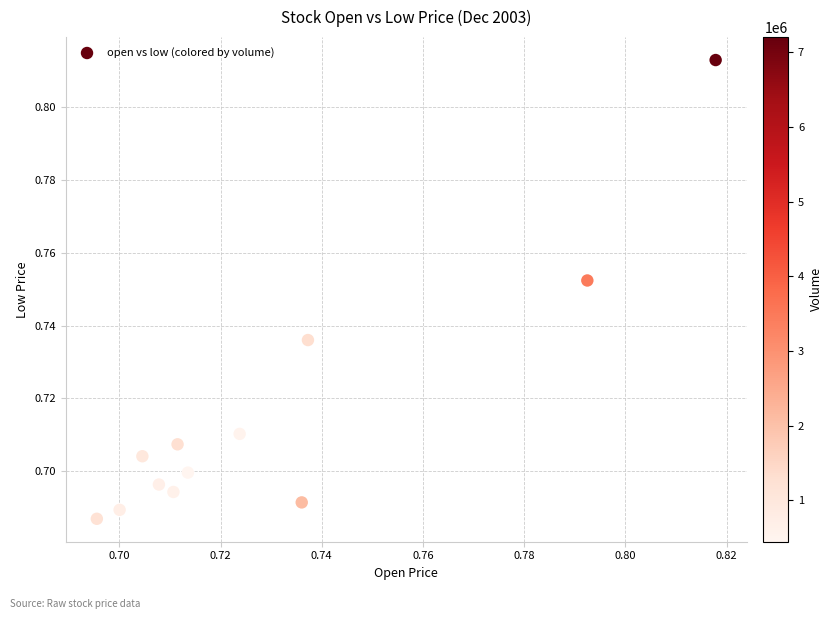

How many points are shown in the scatter plot?

12